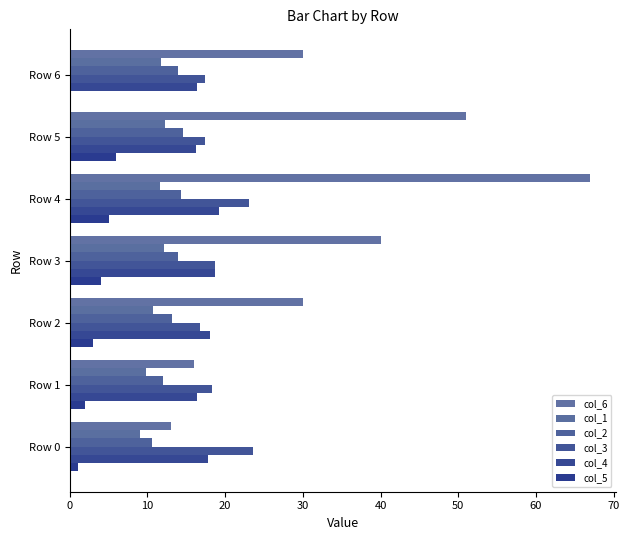

What are all the series names shown in the legend?

col_6, col_1, col_2, col_3, col_4, col_5